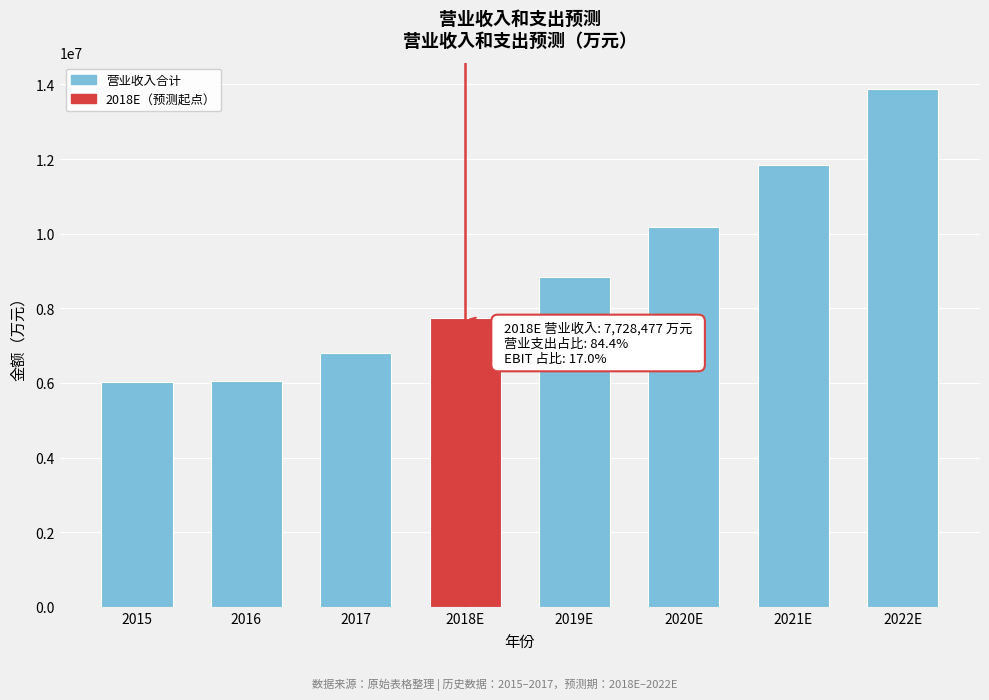

What is the sum of the values at 2018E and 2015?

13764464.0